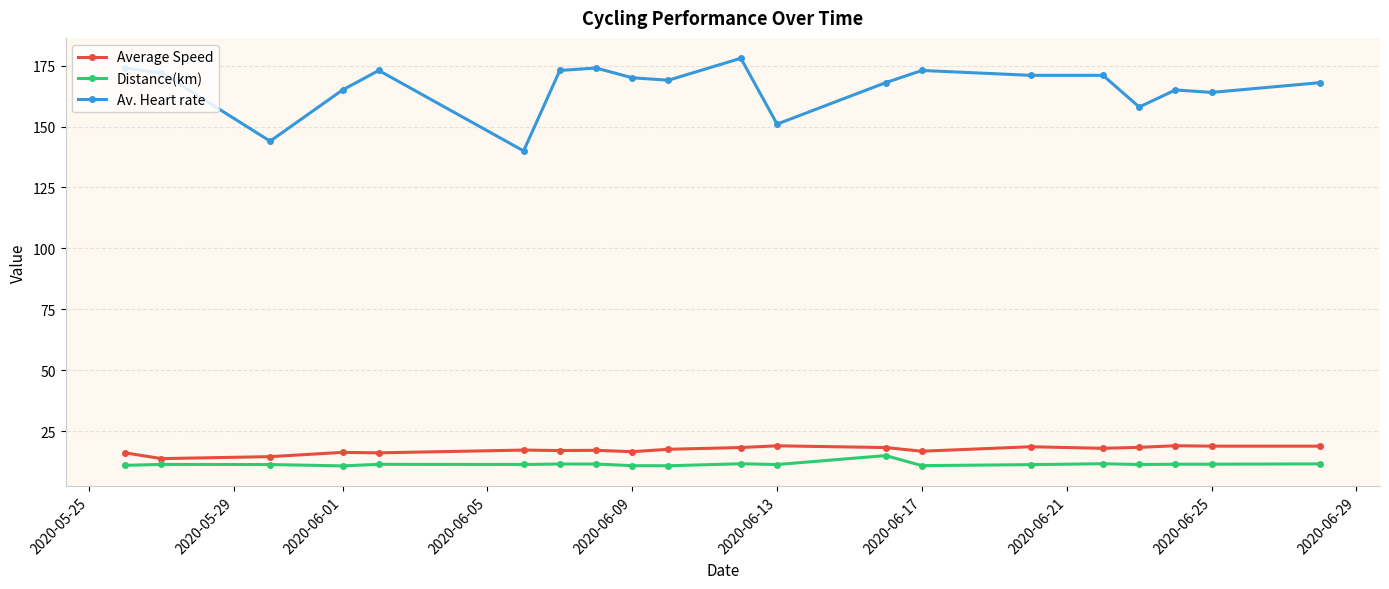

Which series has the largest range (max minus min)?

Av. Heart rate